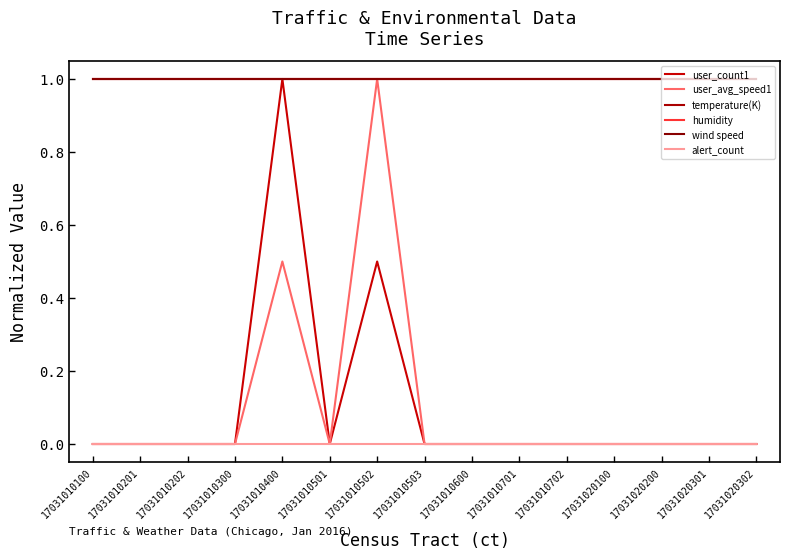

How many lines are shown in the chart?

6